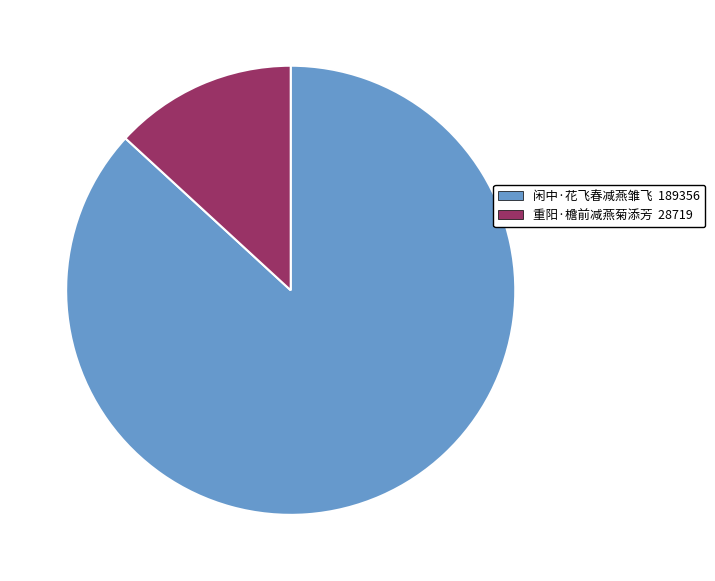

Does any single category account for the majority?

Yes